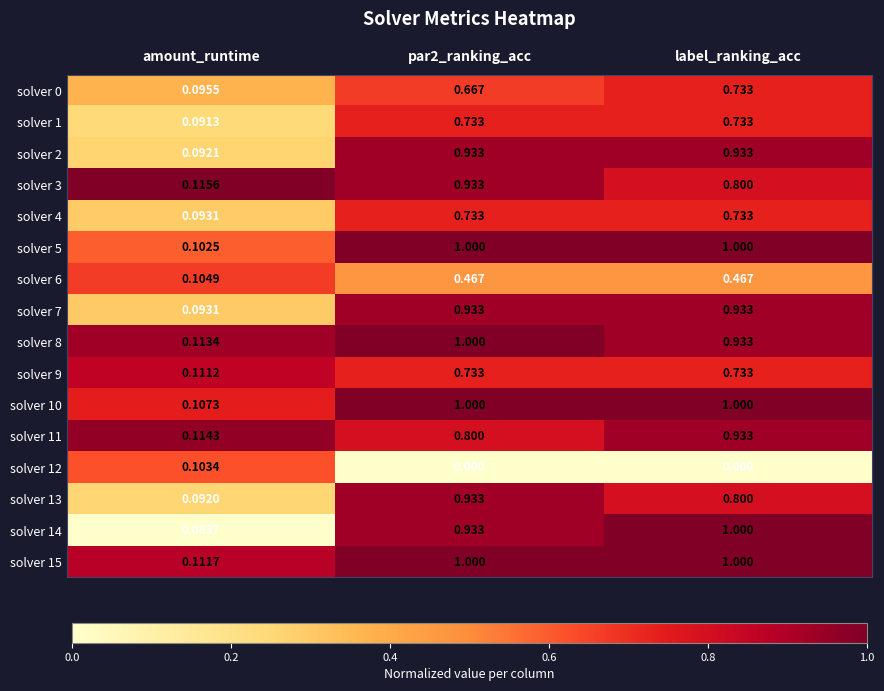

Which series has the largest range (max minus min)?

solver 14